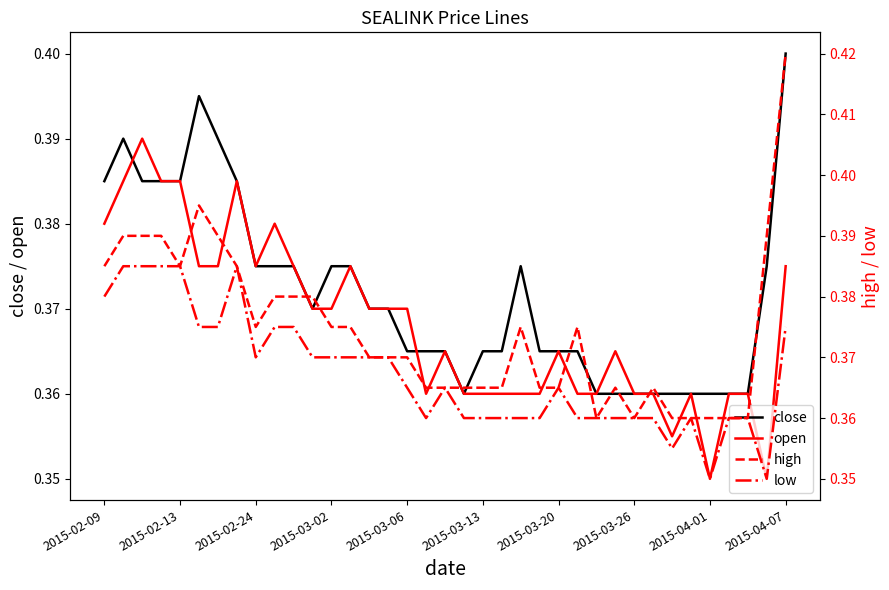

List the series in order of their peak value, highest first.

high, close, open, low